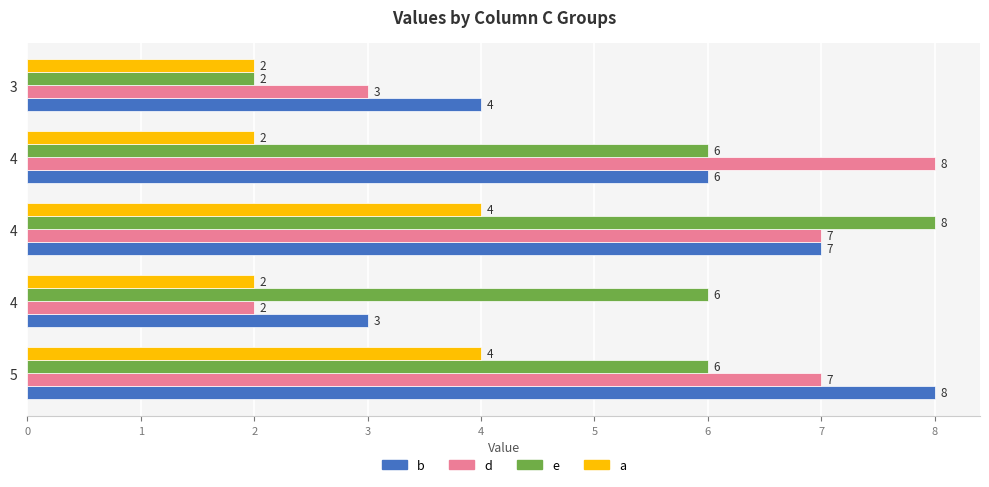

How many data points in e are less than 6?

1